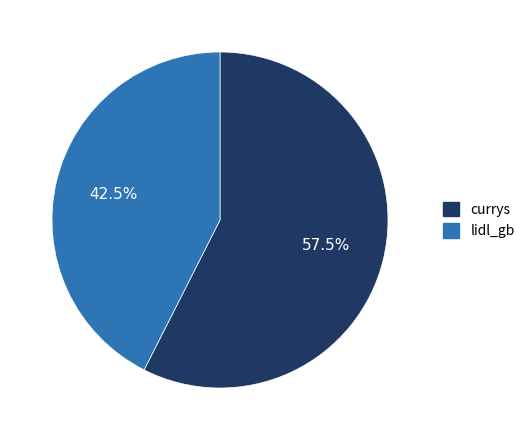

Rank the categories by value from lowest to highest.

lidl_gb, currys